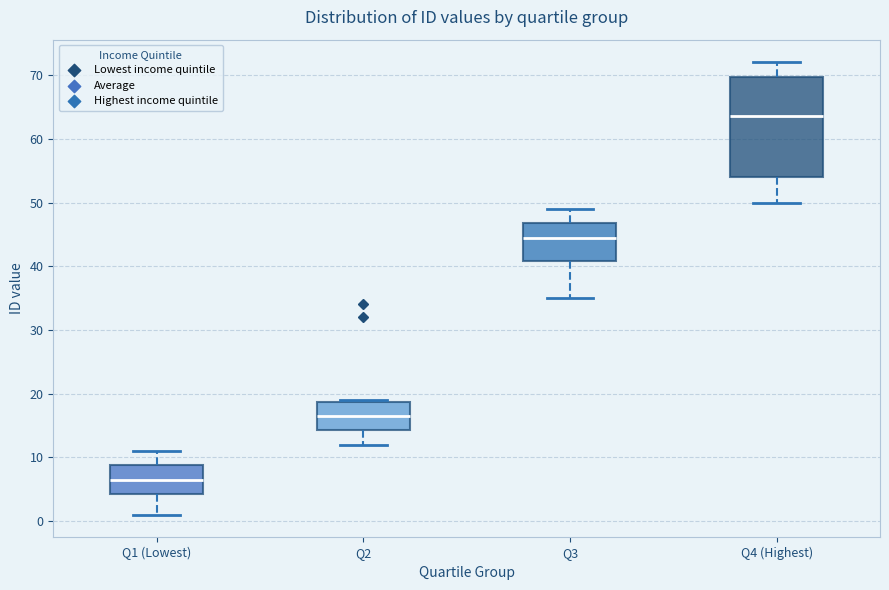

Comparing the boxes themselves (not the whiskers), which one is the tallest?

Q4 (Highest)